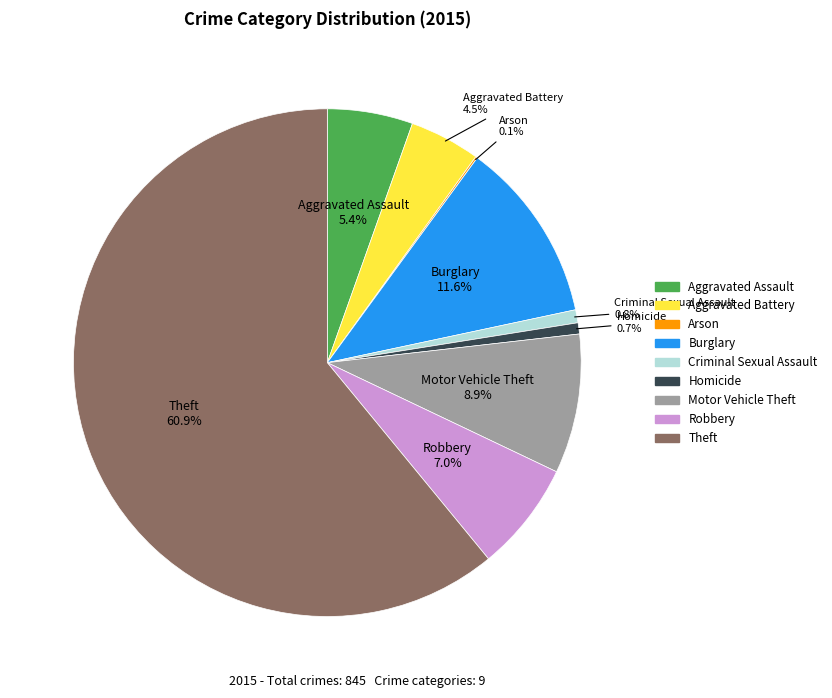

What is the ratio of the value at Aggravated Assault to the value at Criminal Sexual Assault?

6.6